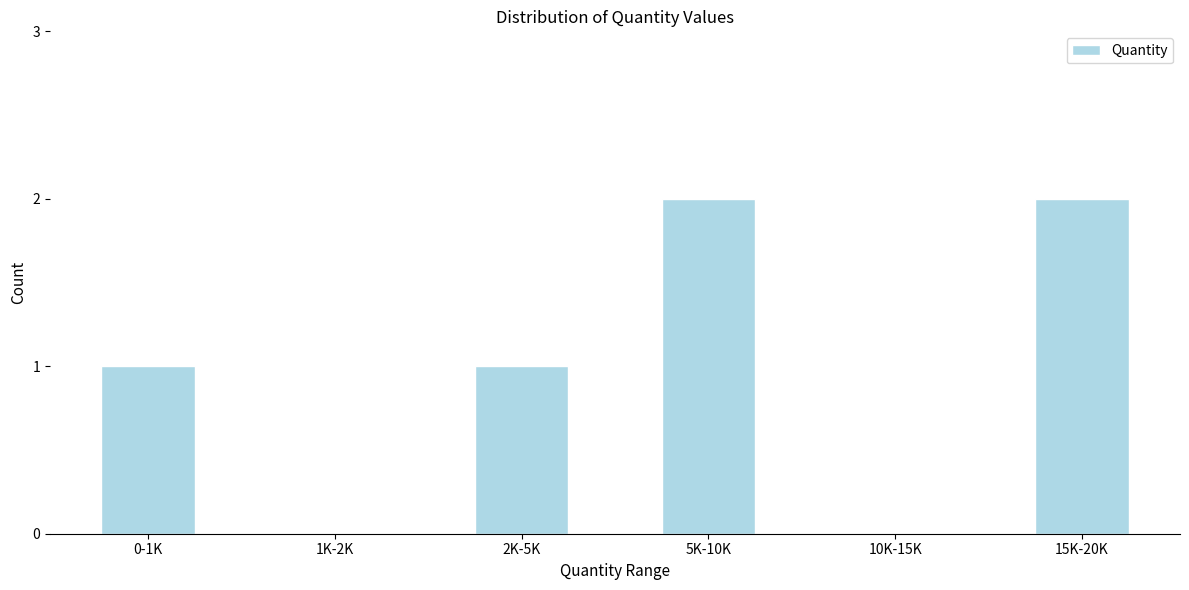

Reading left to right, transcribe all the data shown in this chart.

0-1K=1	1K-2K=0	2K-5K=1	5K-10K=2	10K-15K=0	15K-20K=2